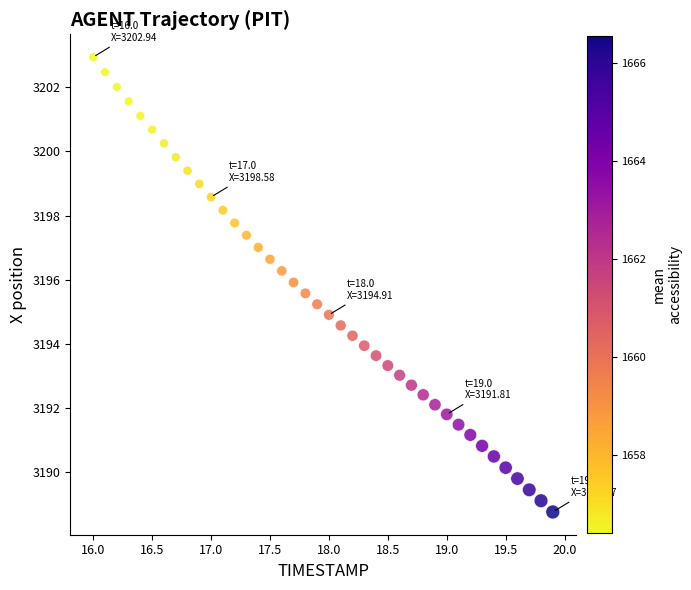

What is the range of Y values (max minus min)?

14.2